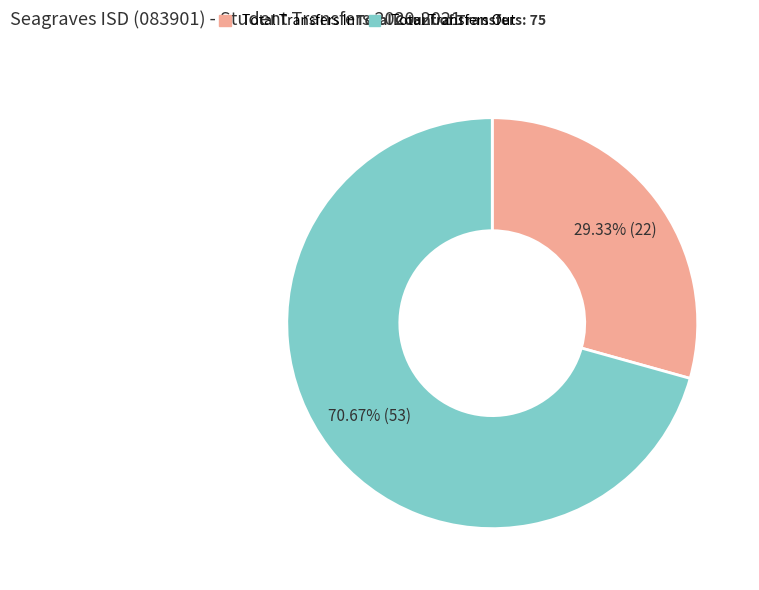

What is the ratio of the value at Total Transfers Out to the value at Total Transfers In?

2.4